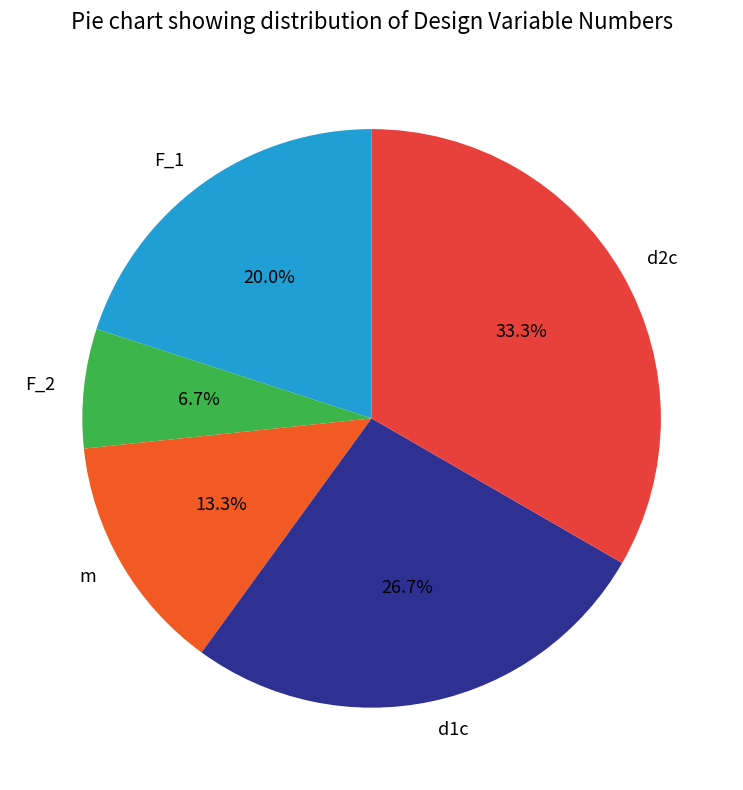

The m slice represents 4% of the pie. True or false?

False